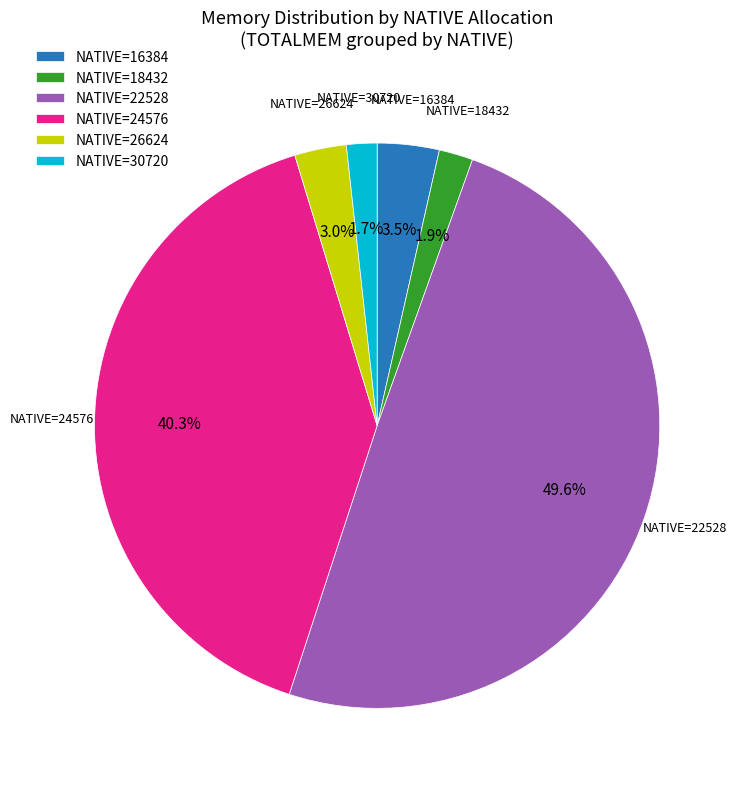

How many slices are in this pie chart?

6